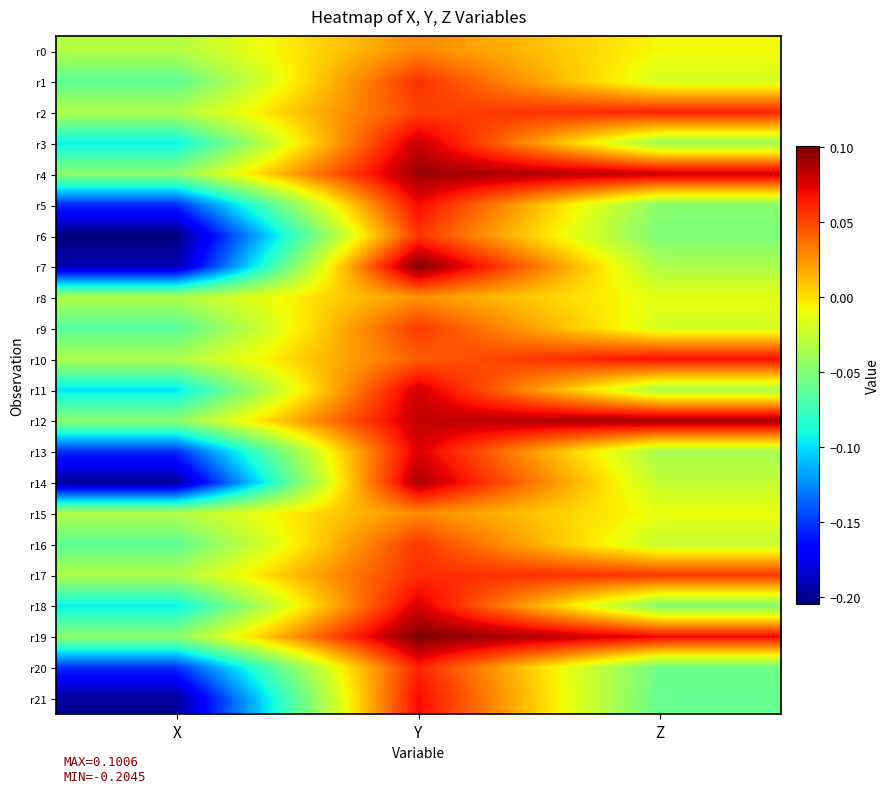

Which series has the largest total across all categories?

r12